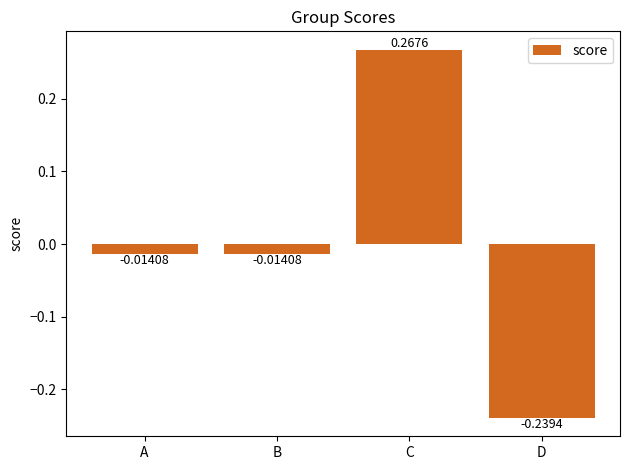

Does the chart contain any negative values?

Yes